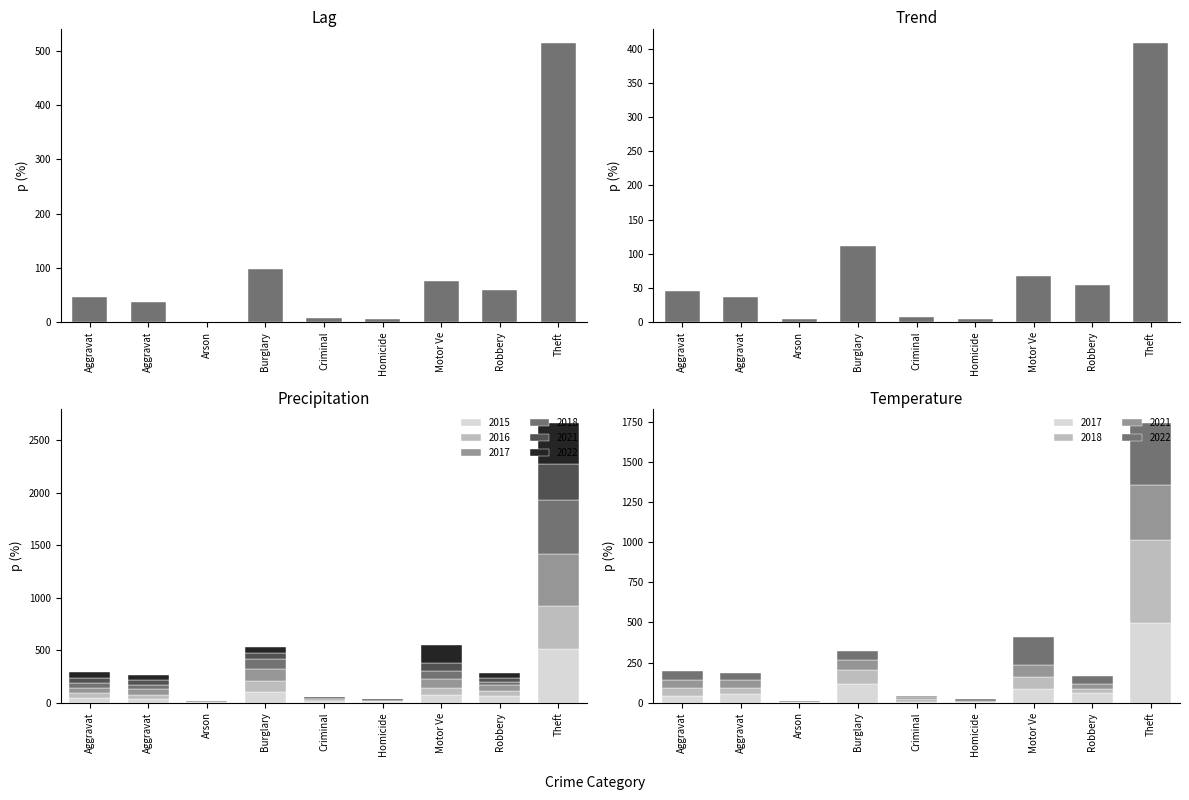

What are all the series names shown in the legend?

2015, 2016, 2017, 2021, 2022, 2018